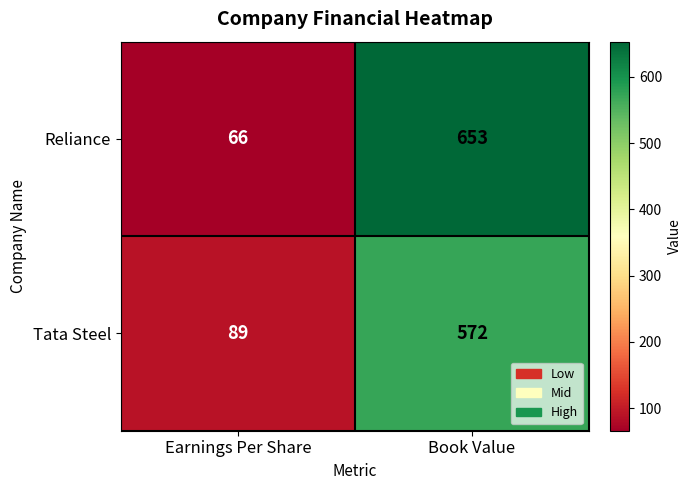

What is the minimum value for Reliance?

66